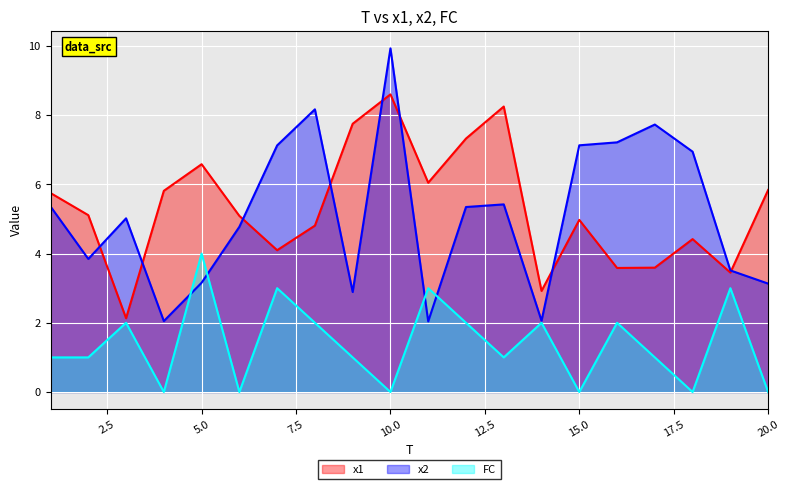

What is the average value of the FC series?

1.4